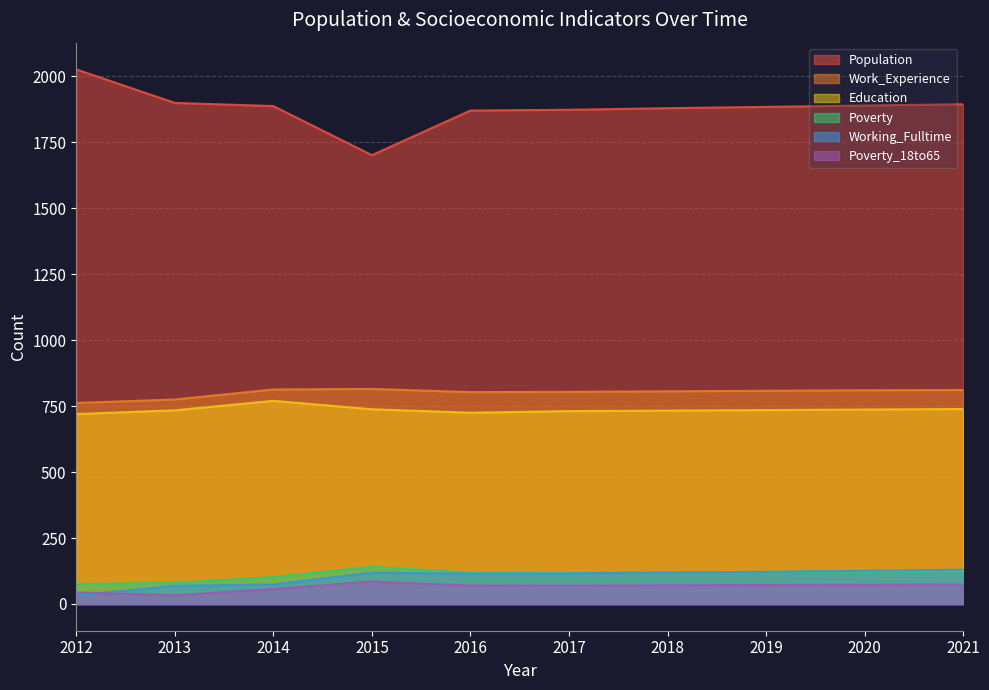

Where does the Work_Experience series first go above 808?

2014